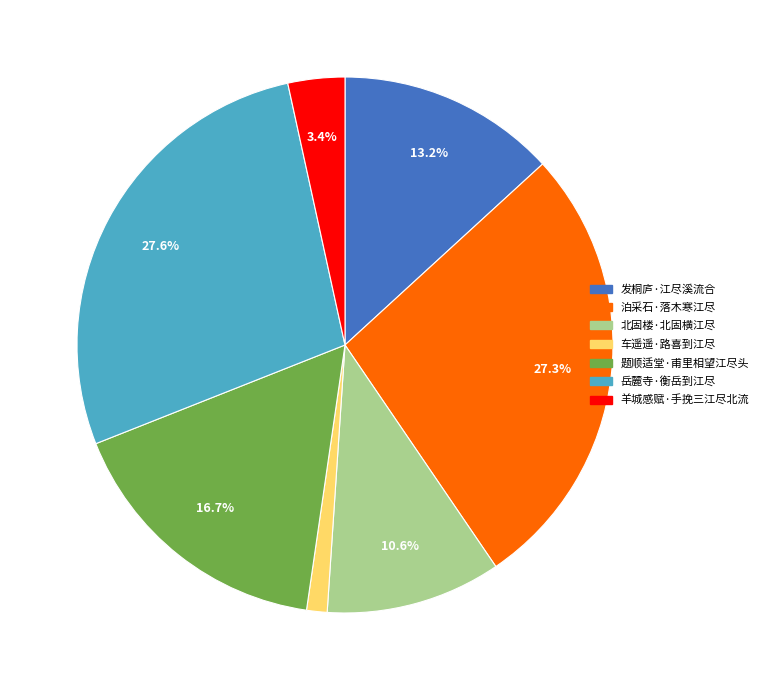

What is the total percentage of 发桐庐·江尽溪流合 and 岳麓寺·衡岳到江尽?

40.8%